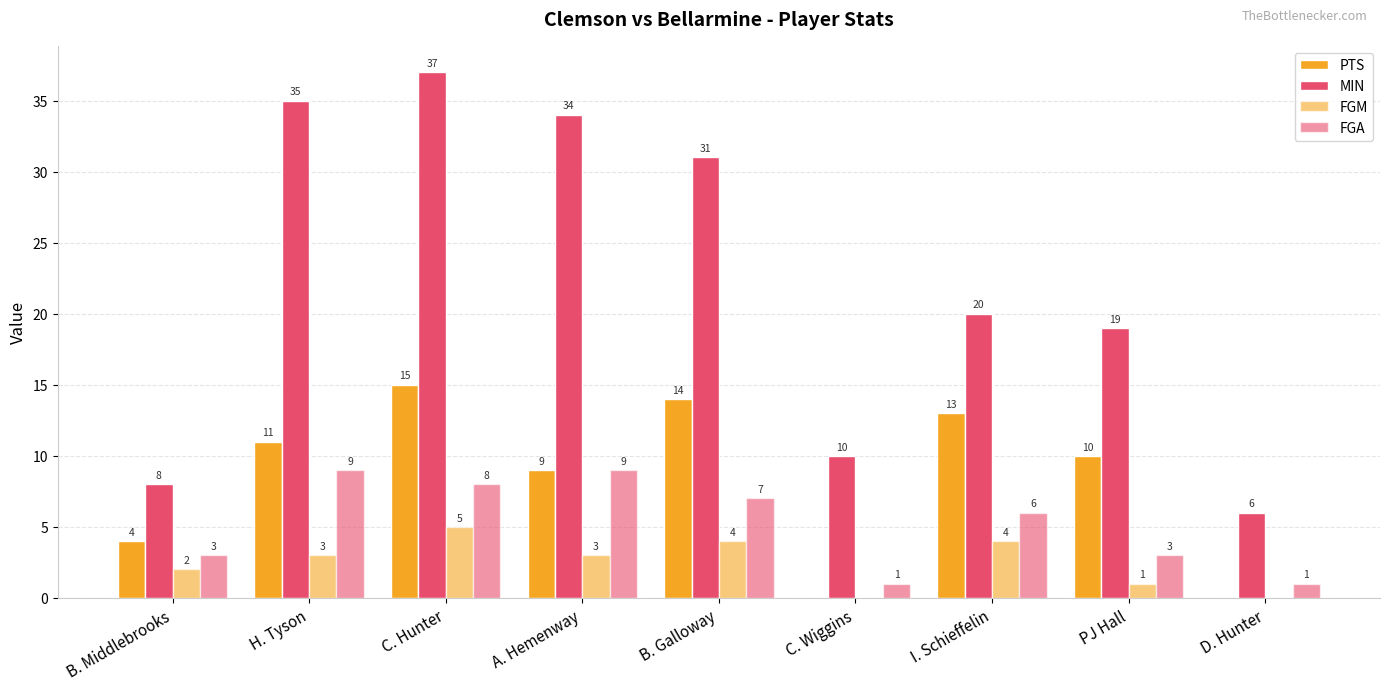

Reading right to left, what are all the values shown in this chart?

PTS: 0	10	13	0	14	9	15	11	4
MIN: 6	19	20	10	31	34	37	35	8
FGM: 0	1	4	0	4	3	5	3	2
FGA: 1	3	6	1	7	9	8	9	3